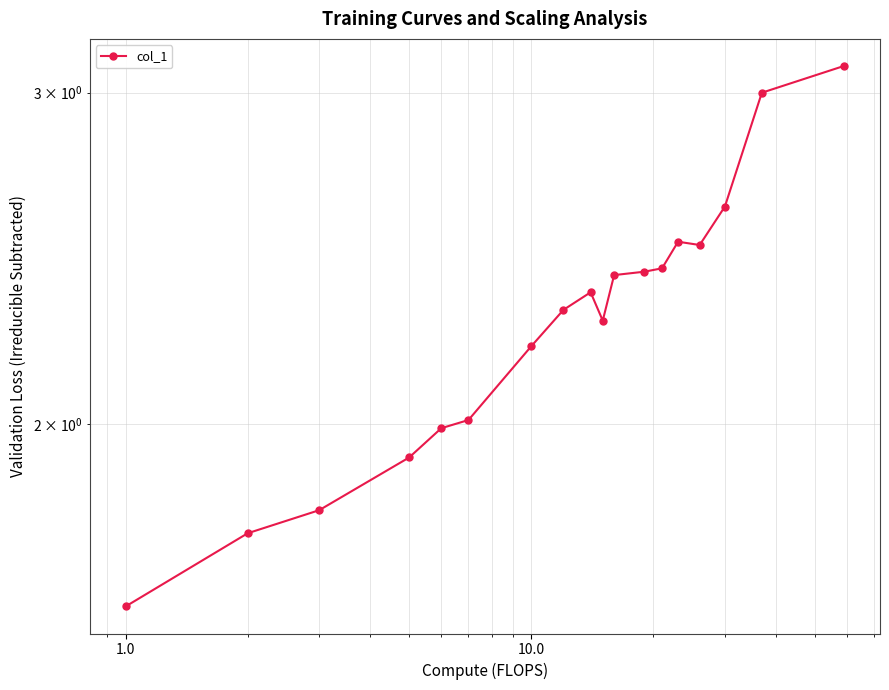

Reading right to left, transcribe all the data shown in this chart.

3.1	3.0	2.6	2.5	2.5	2.4	2.4	2.4	2.3	2.4	2.3	2.2	2.0	2.0	1.9	1.8	1.8	1.6